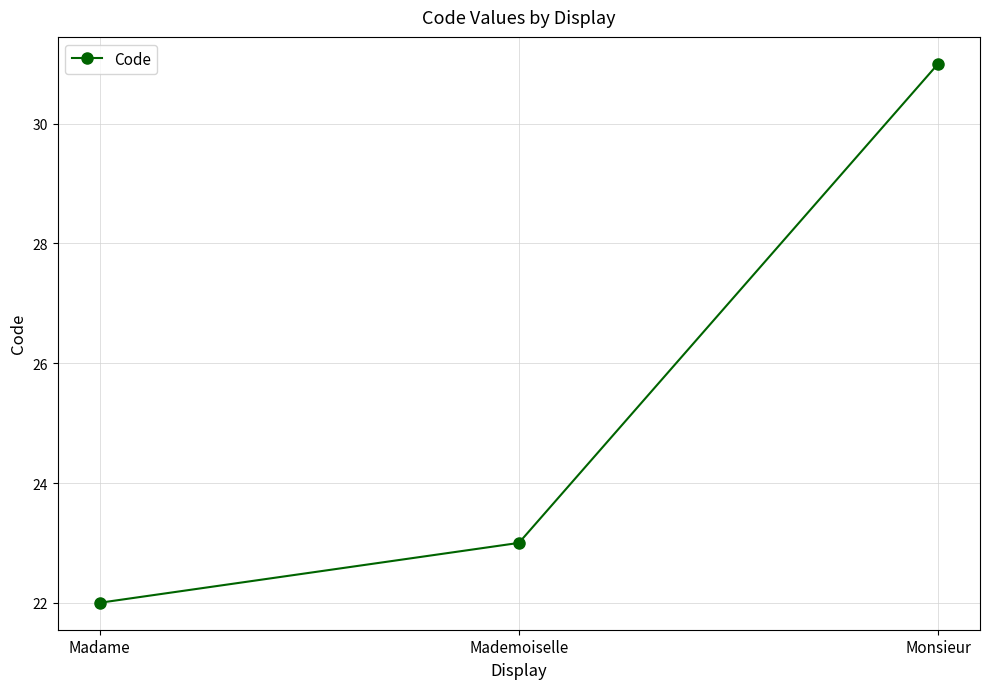

How many data points are less than 23?

1